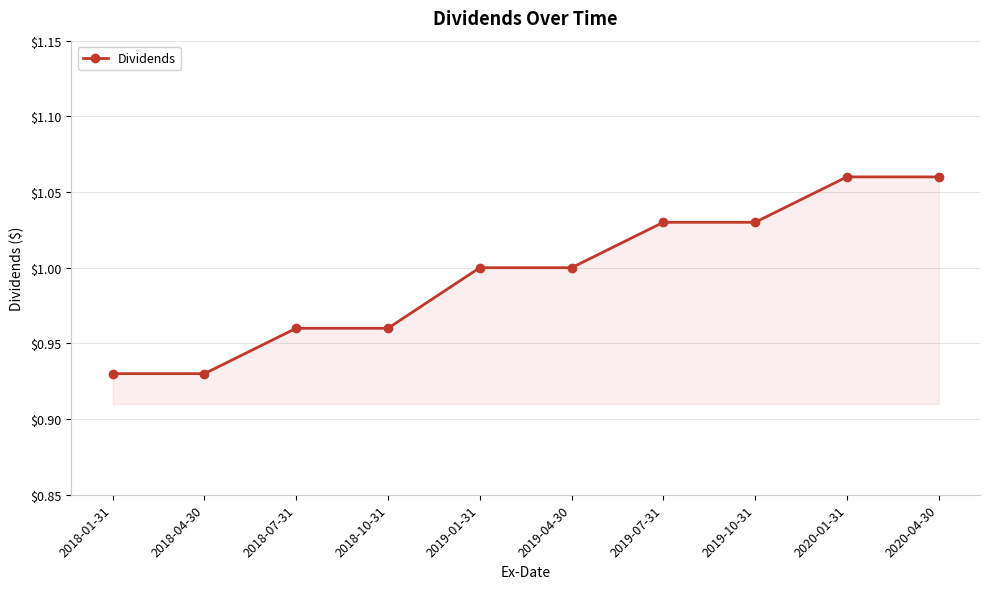

Does the chart have visible grid lines?

Yes